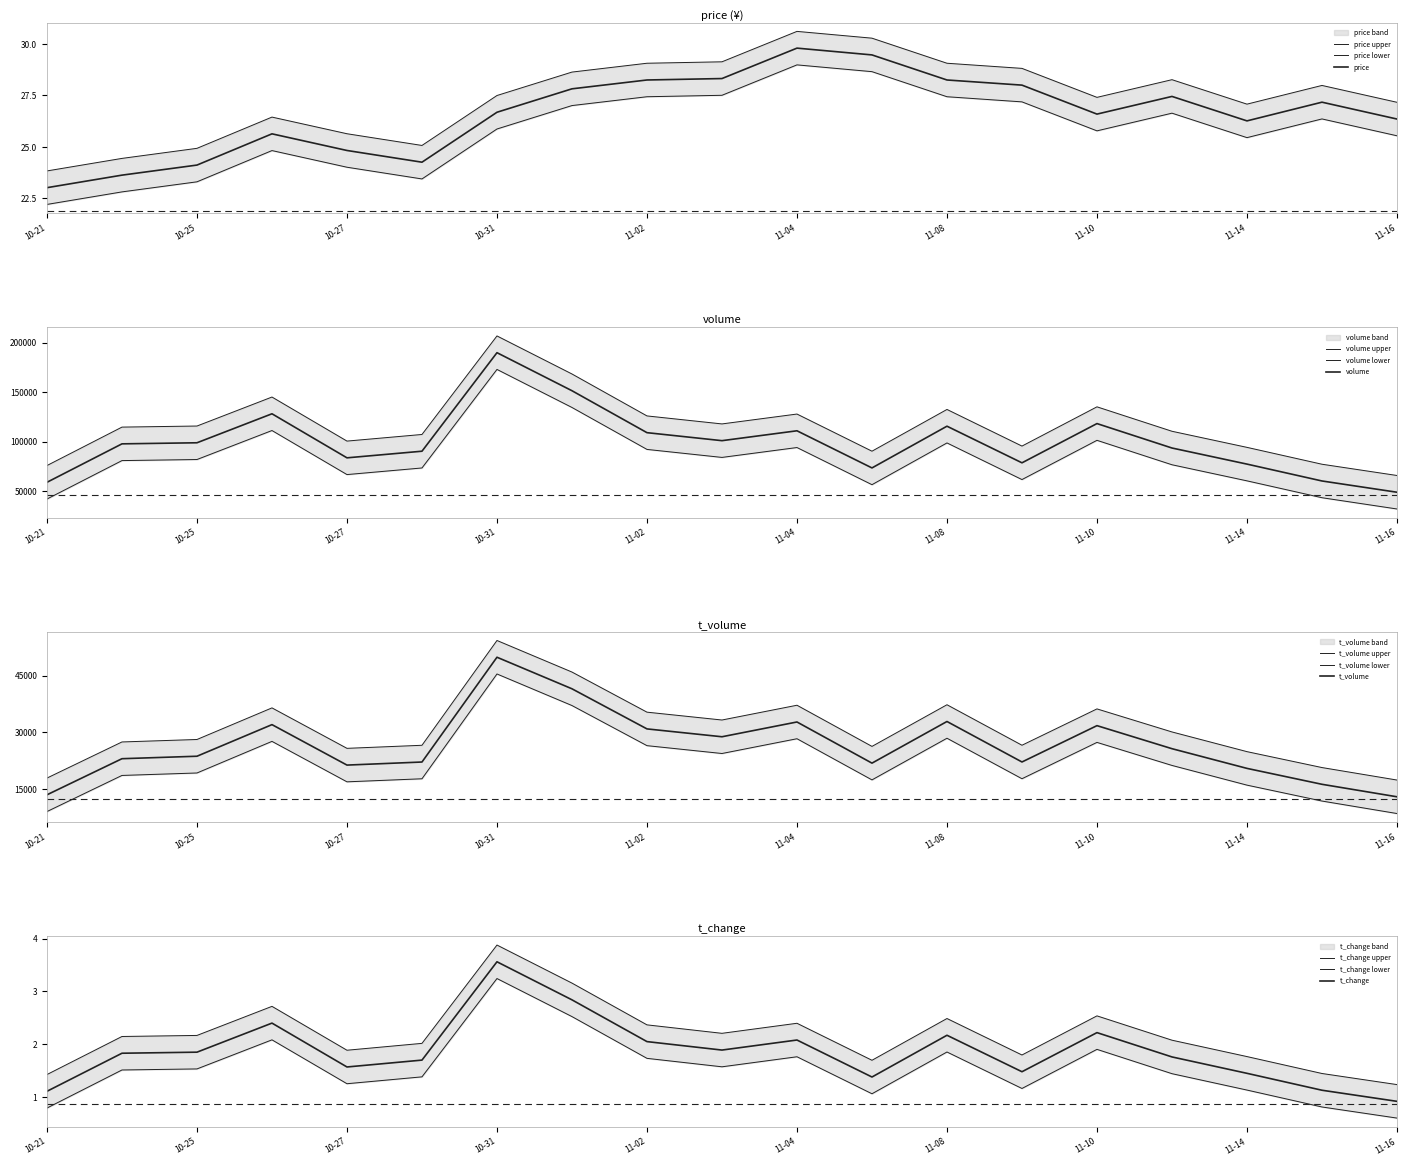

How many lines are shown in the chart?

4